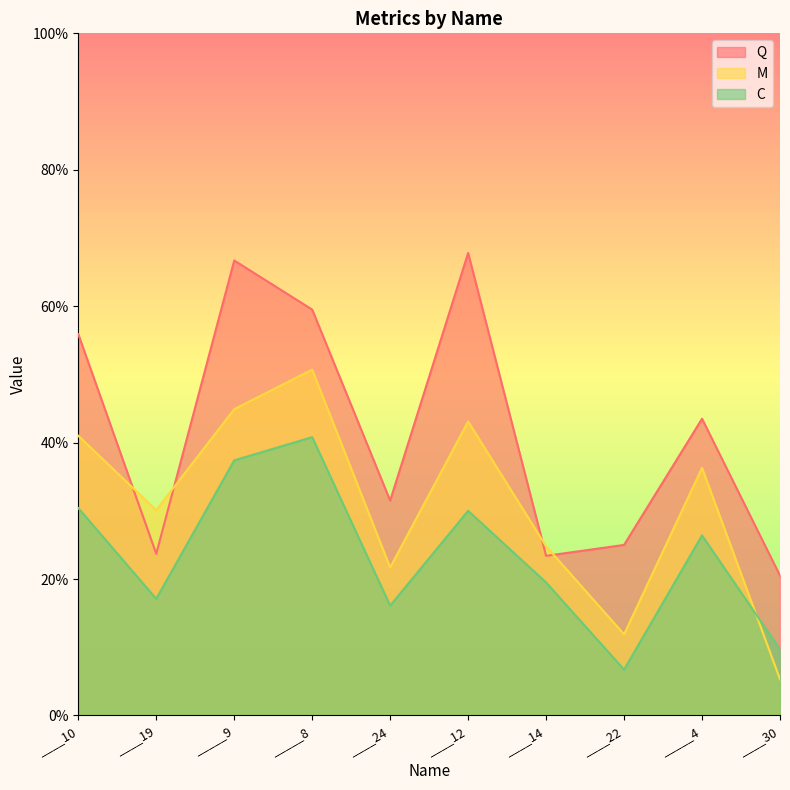

Where is Q nearest to the value 0?

____30